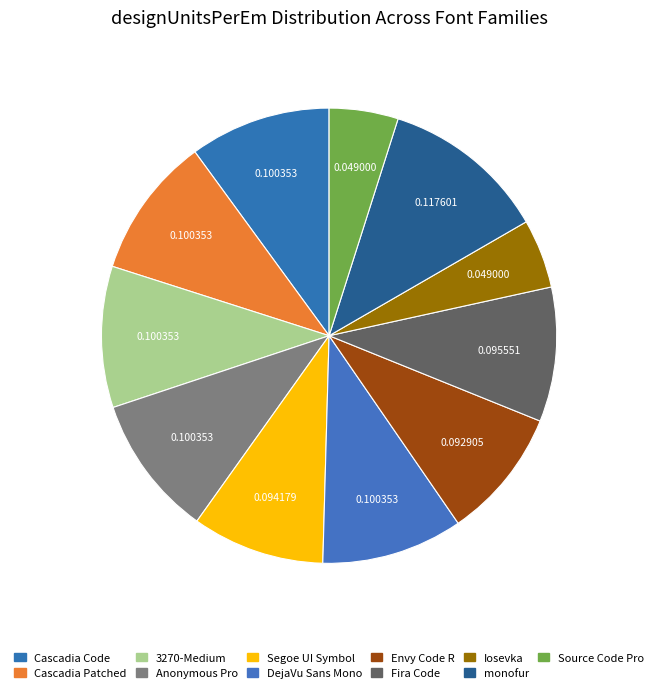

Does any single category account for the majority?

No